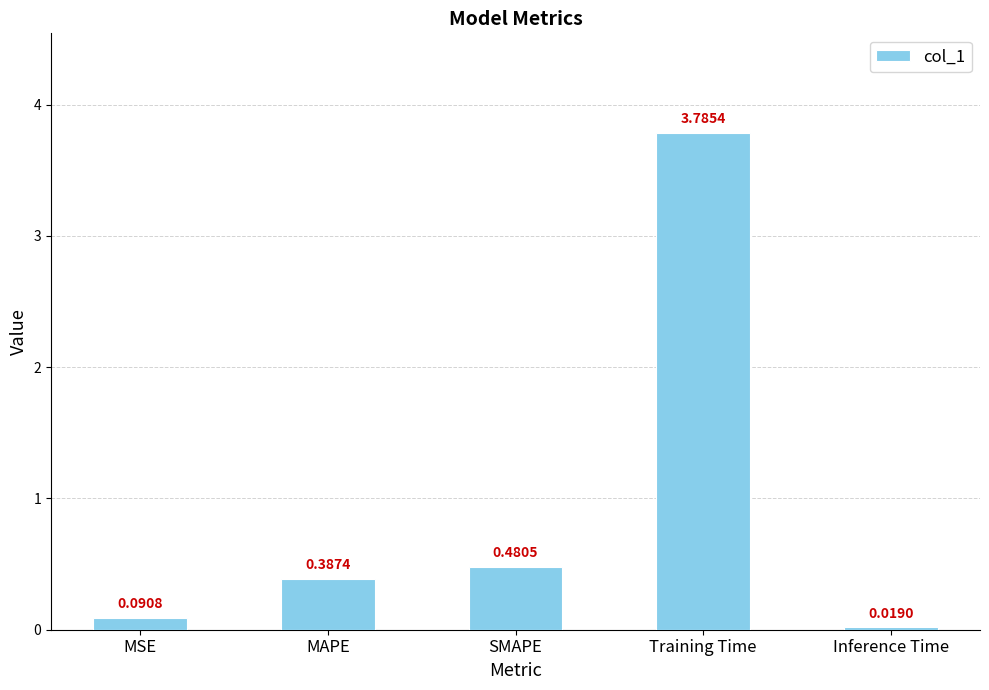

What is the maximum value shown in the chart?

3.8